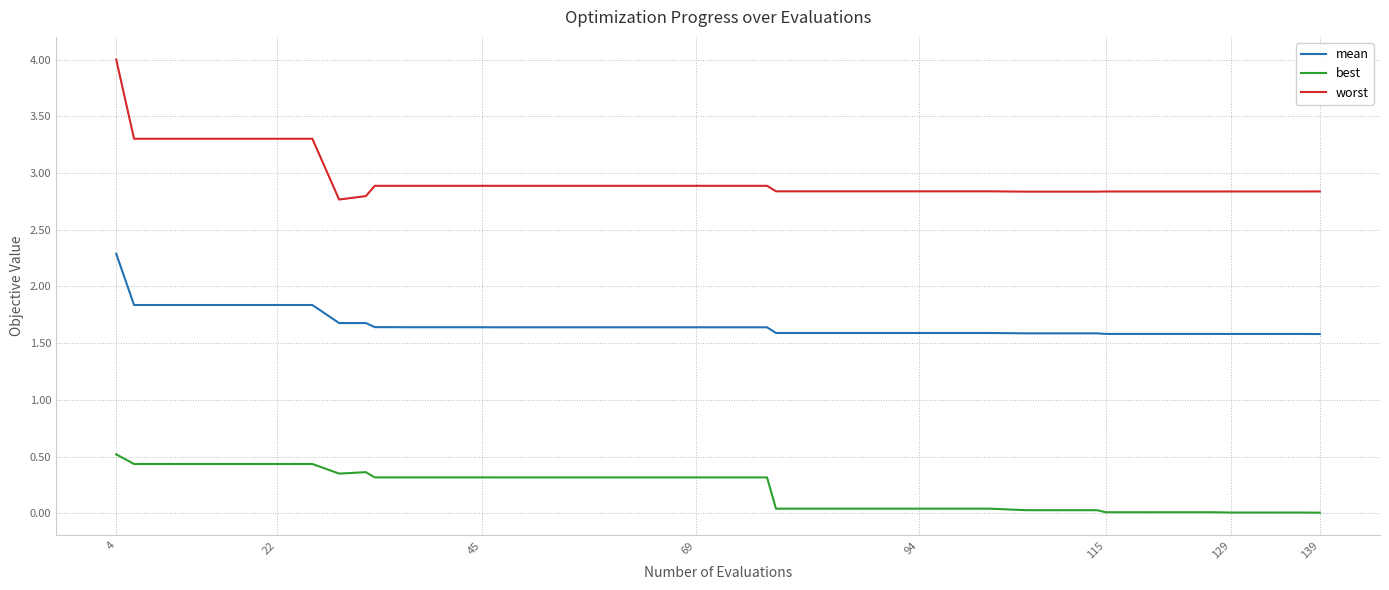

How many distinct data groups are displayed?

3